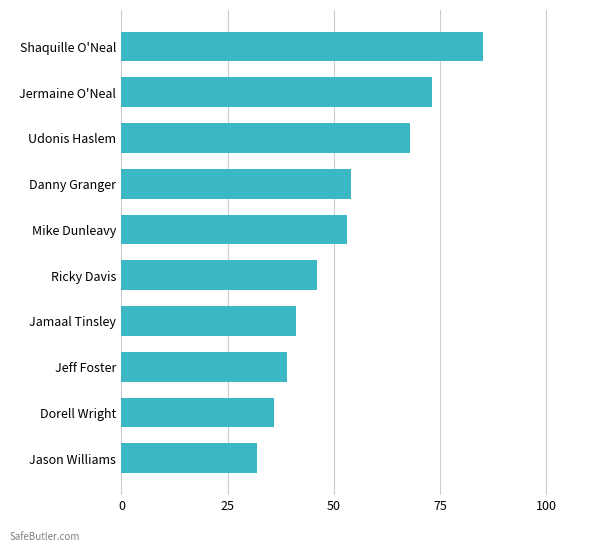

Reading top to bottom, transcribe all the data shown in this chart.

85	73	68	54	53	46	41	39	36	32